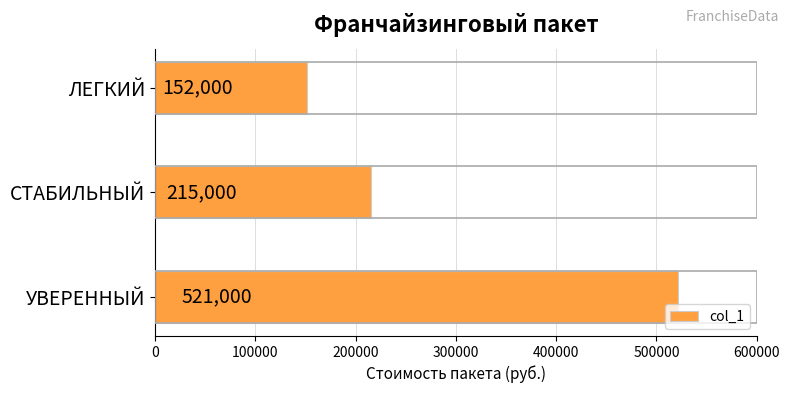

The chart shows a value of 835601 at УВЕРЕННЫЙ. True or false?

False